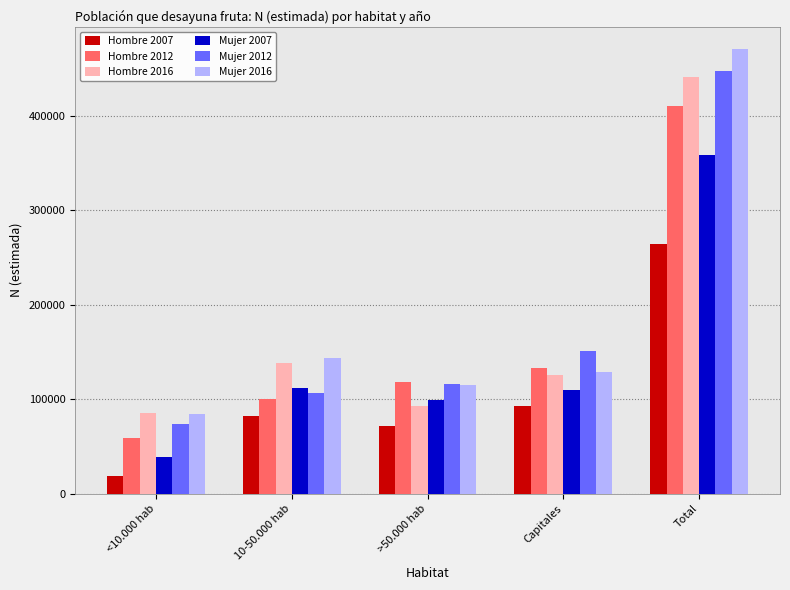

Reading left to right, transcribe all the data shown in this chart.

Hombre 2007: 18246	82522	71526	92324	264619
Hombre 2012: 58570	100289	118500	133195	410555
Hombre 2016: 85020	138207	92266	125862	441354
Mujer 2007: 38373	112237	98754	109923	359288
Mujer 2012: 74203	106515	115776	150885	447378
Mujer 2016: 84220	143231	114674	129270	471394